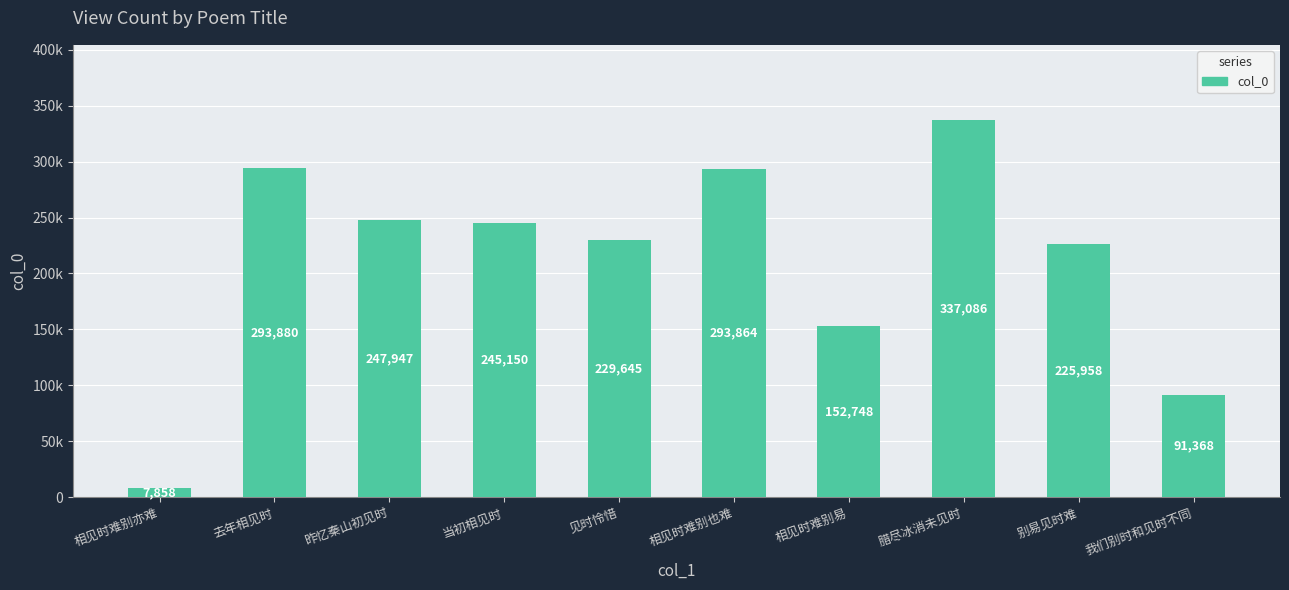

Reading left to right, list all the values displayed in this chart.

相见时难别亦难=7858	去年相见时=293880	昨忆秦山初见时=247947	当初相见时=245150	见时怜惜=229645	相见时难别也难=293864	相见时难别易=152748	腊尽冰消未见时=337086	别易见时难=225958	我们别时和见时不同=91368